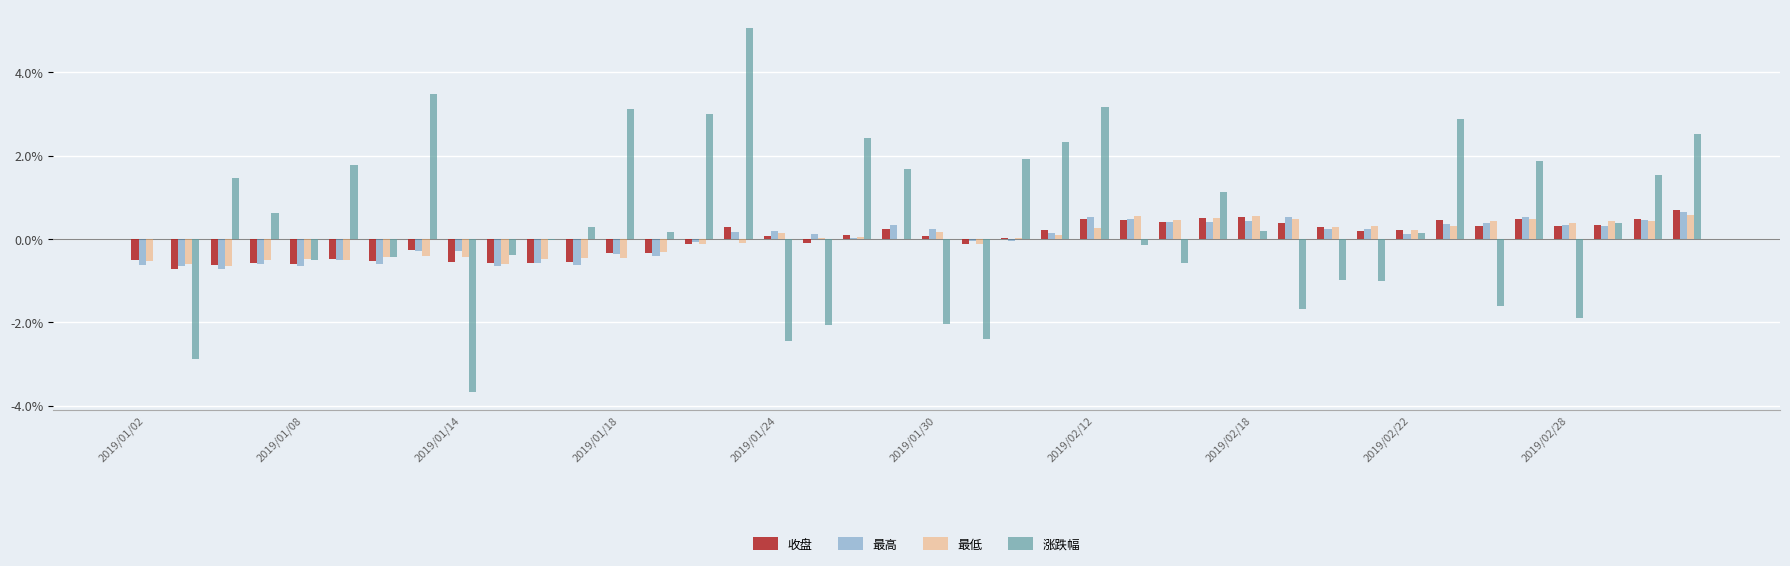

What is the average value of the 涨跌幅 series?

0.4